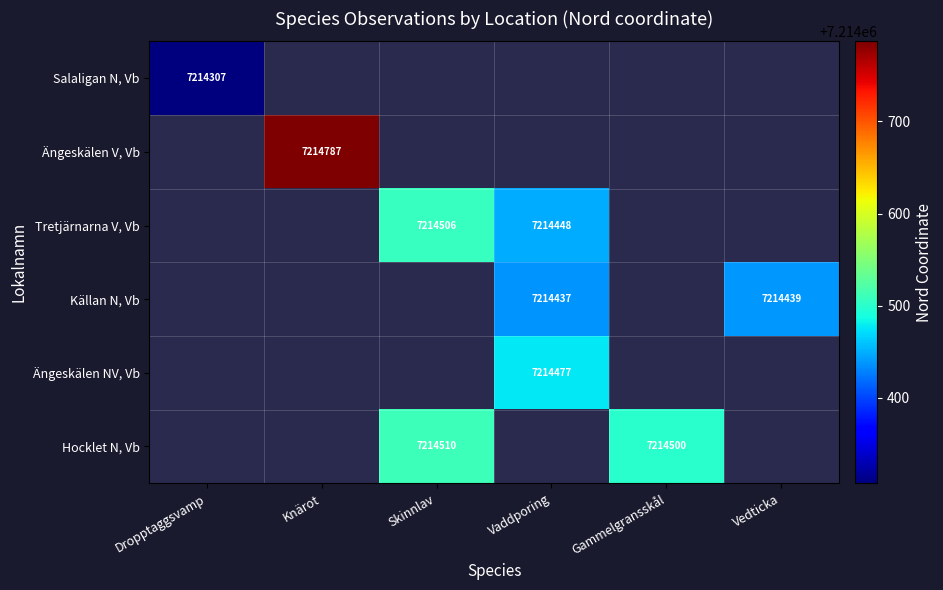

Is it true that Ängeskälen V, Vb equals 11292881 at Knärot?

False